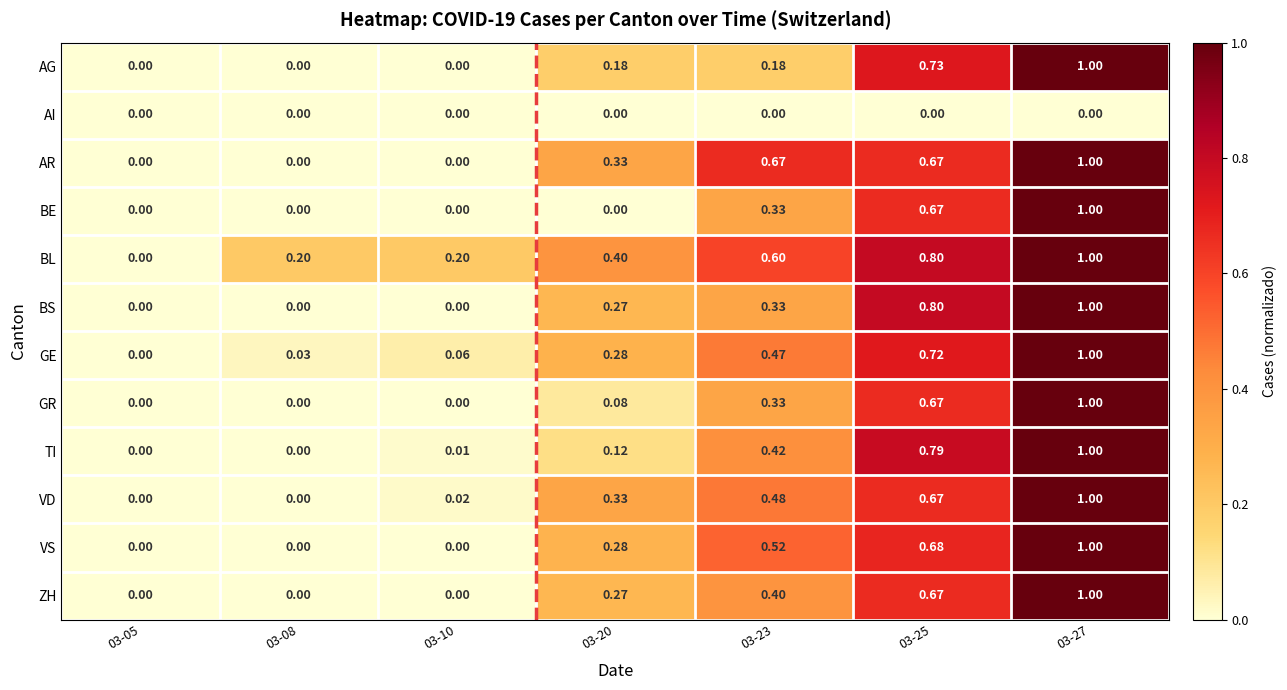

Which series has the largest total across all categories?

BL